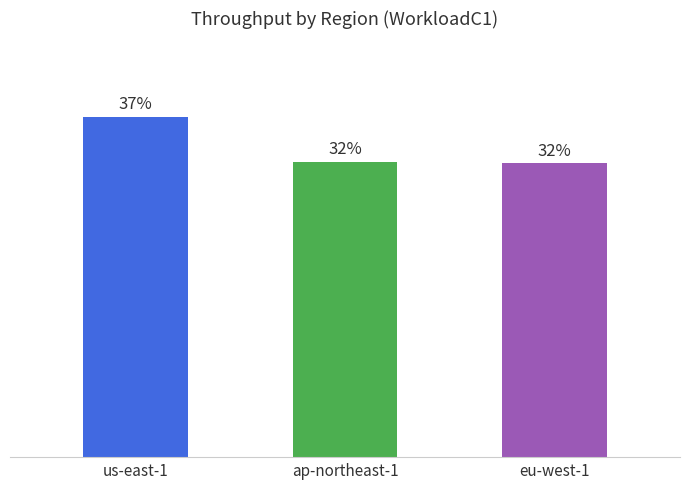

Count the number of data series in this chart.

1